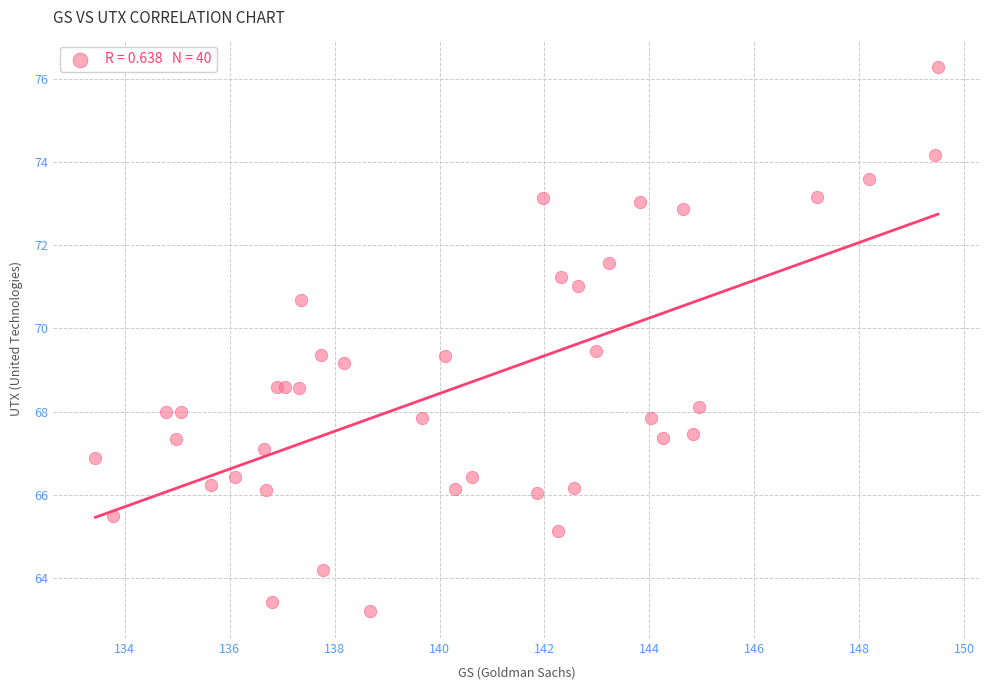

What Y value in the scatter plot is closest to 69?

69.2